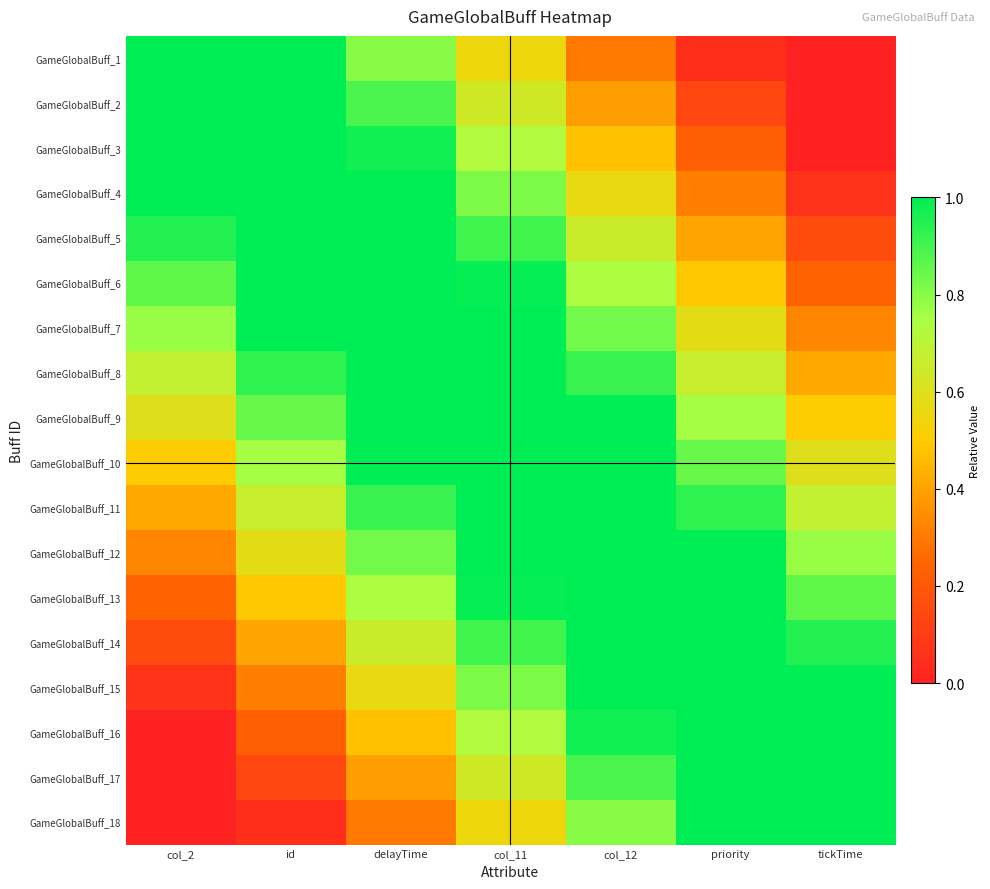

At how many categories does at least one series exceed 0?

7